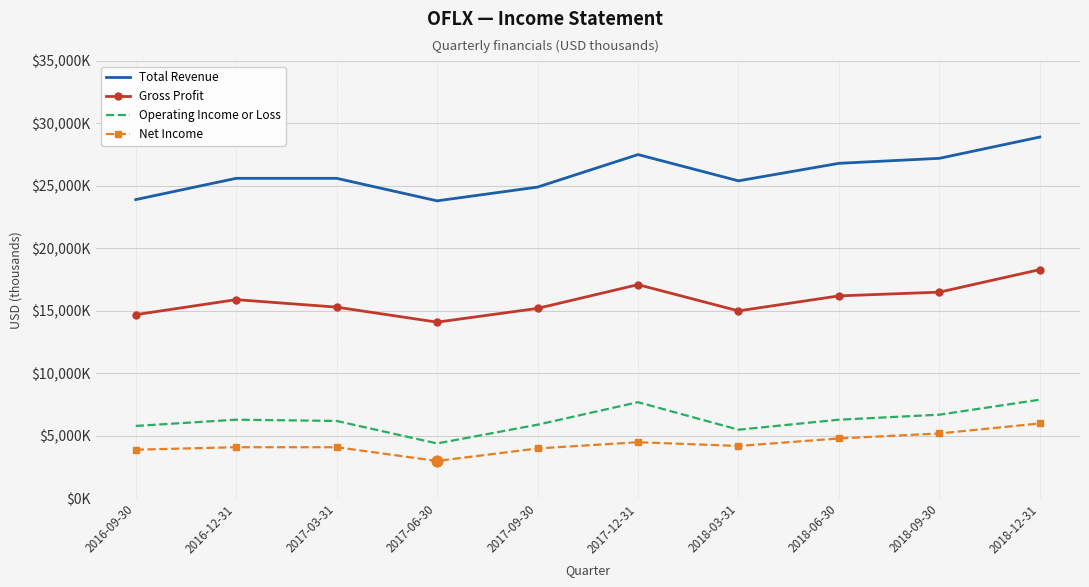

What are all the series names shown in the legend?

Total Revenue, Gross Profit, Operating Income or Loss, Net Income